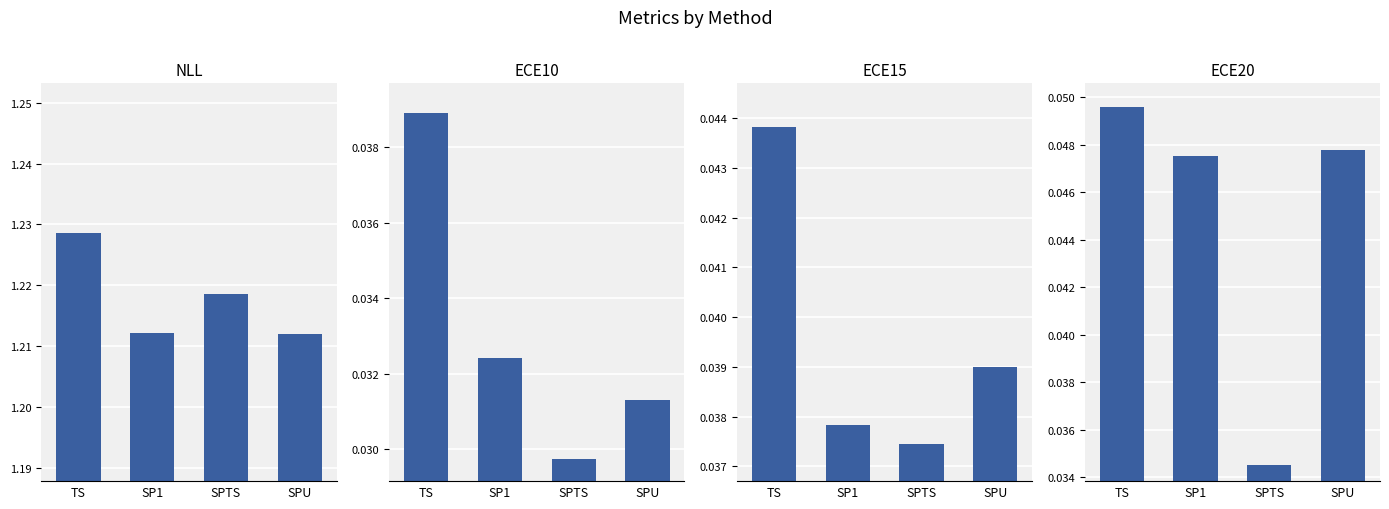

How many ECE10 values are between 0 and 1?

4